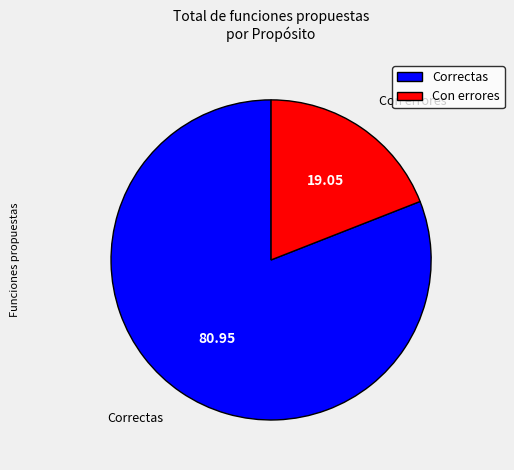

Do Correctas and Con errores together represent more than half of the pie?

Yes